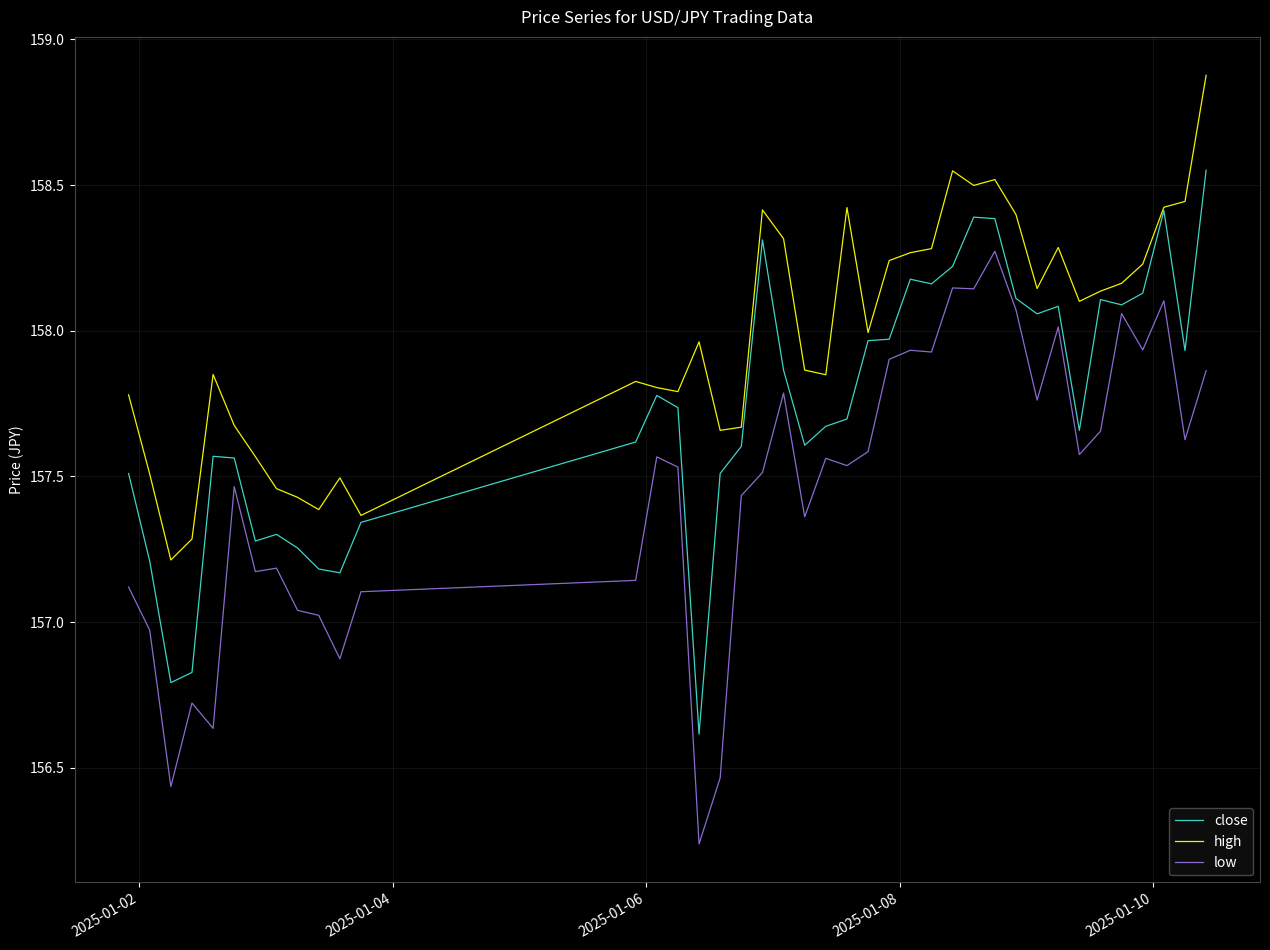

Which series has the largest total across all categories?

high